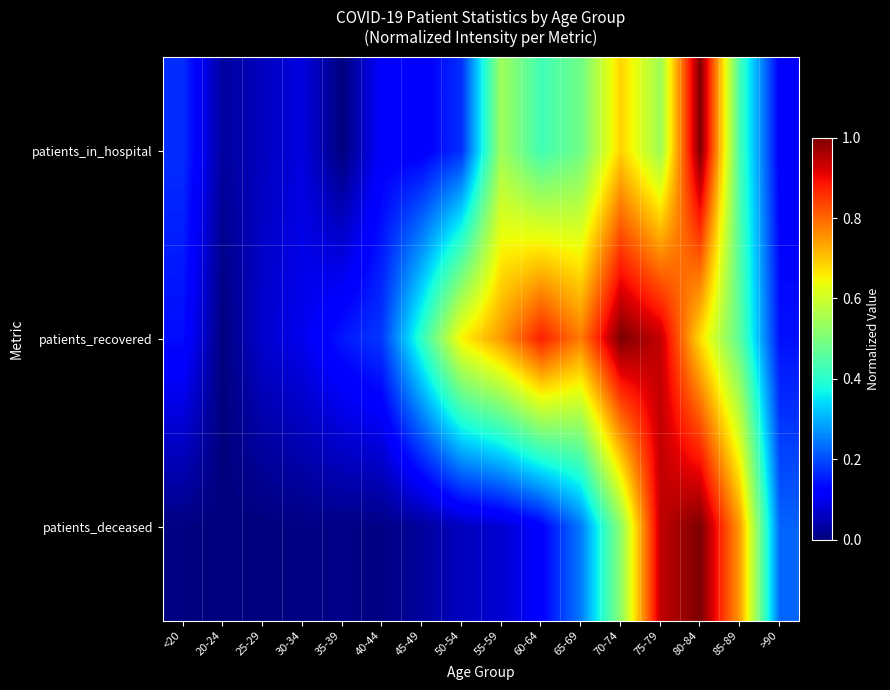

At how many categories does at least one series exceed 0?

16